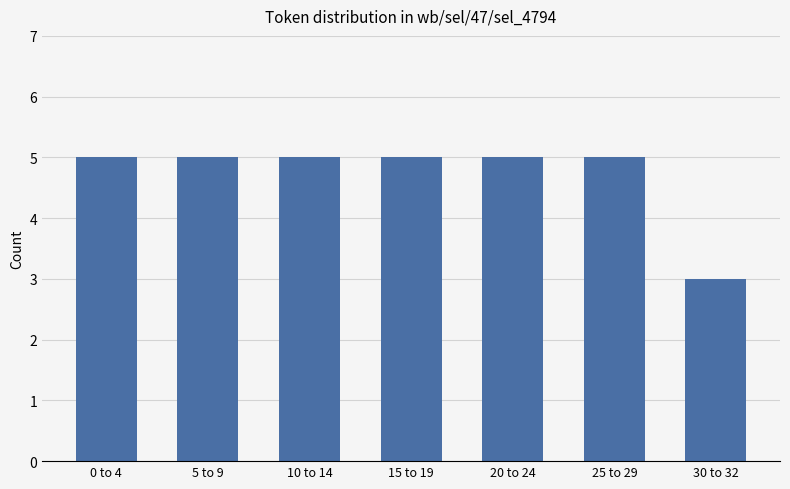

Between 30 to 32 and 15 to 19, which is larger?

15 to 19